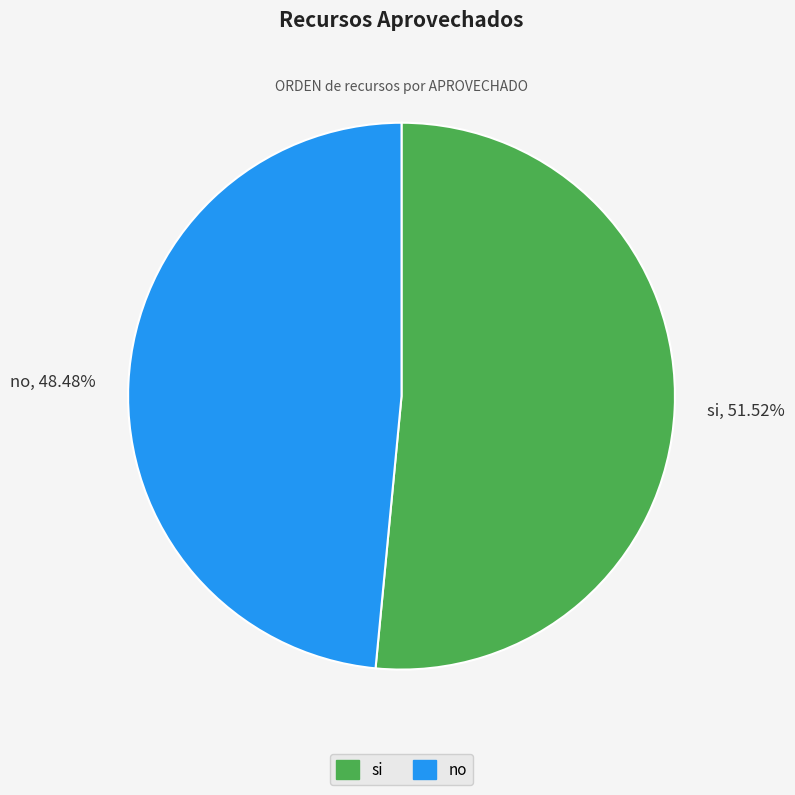

The no slice represents 48% of the pie. True or false?

True